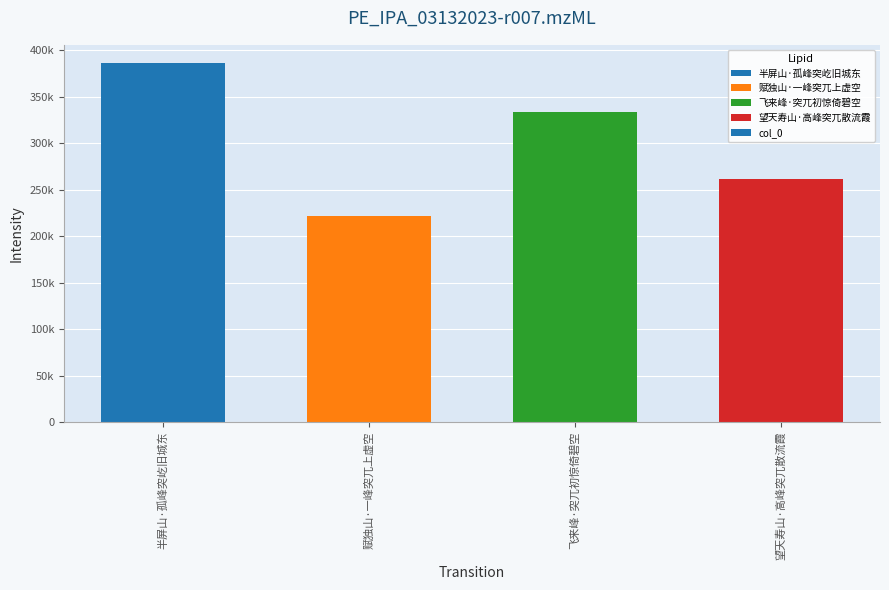

Does the chart contain any negative values?

No